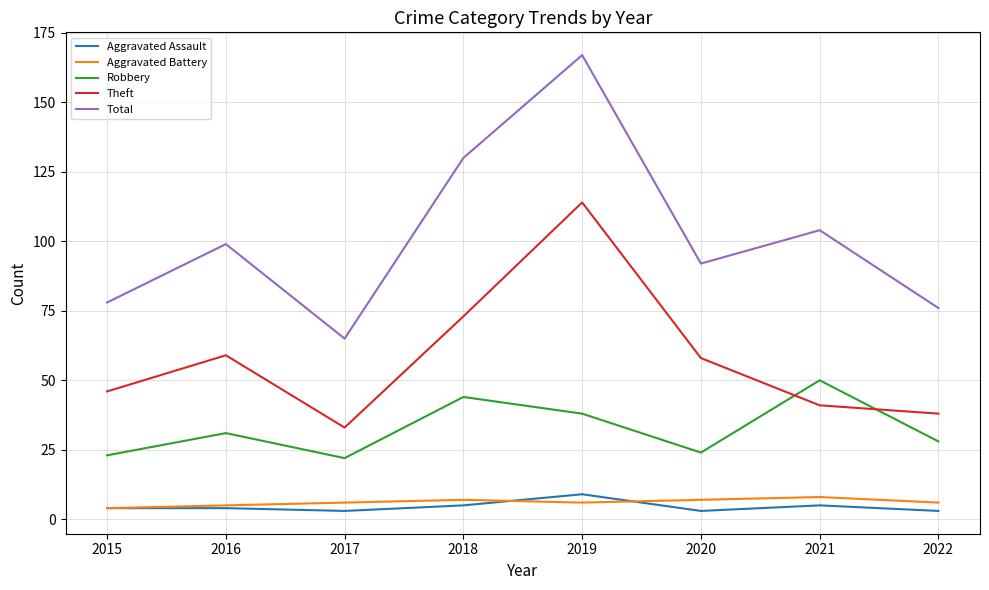

What is the minimum value shown in the chart?

3